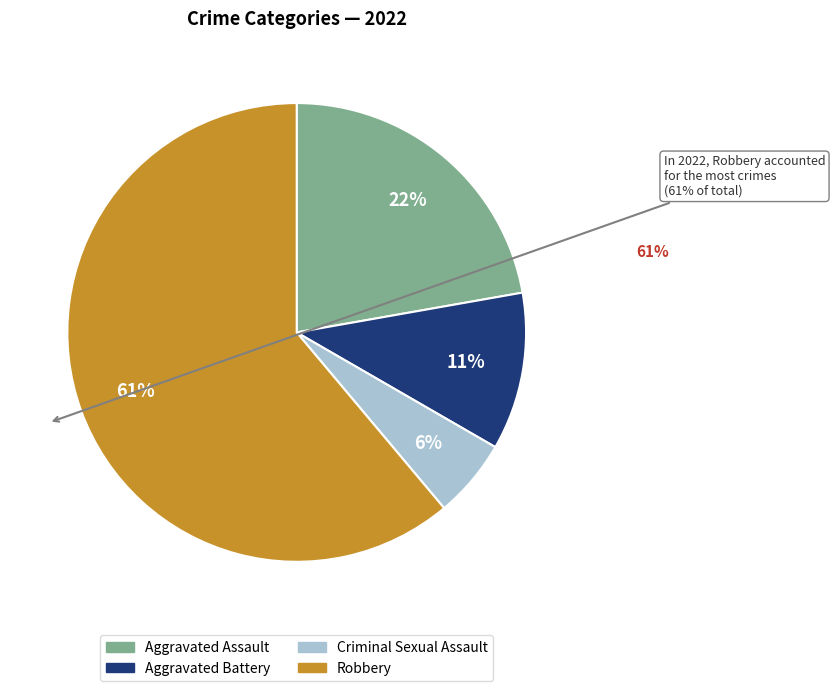

How many segments does this pie chart have?

4